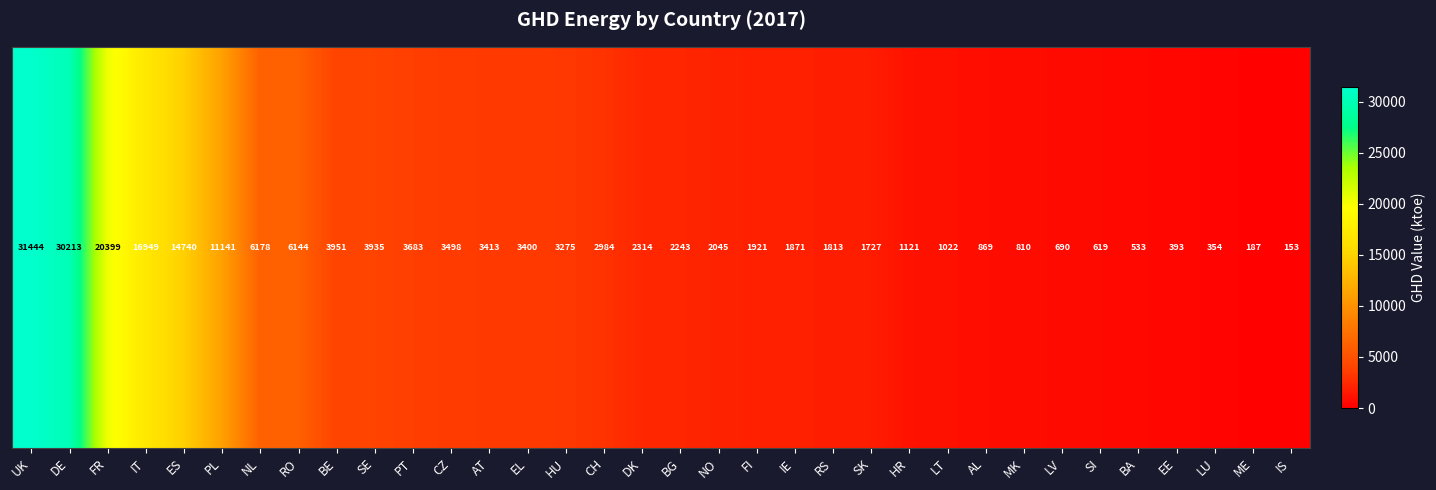

Which has a higher value, DE or BG?

DE